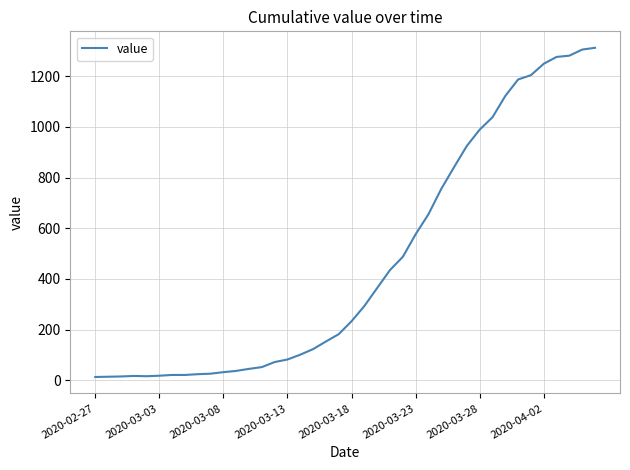

What is the maximum value shown in the chart?

1312